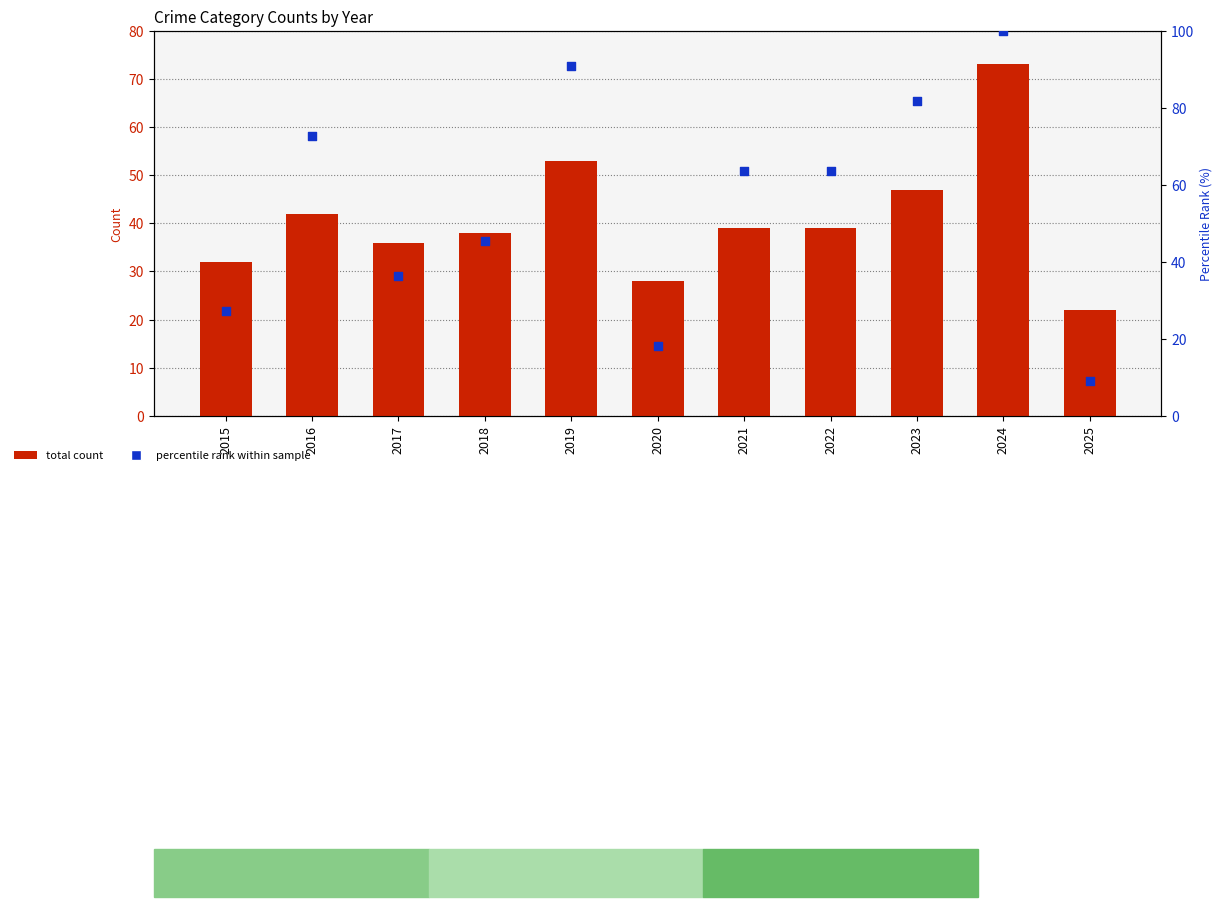

At how many categories does at least one series exceed 31?

9